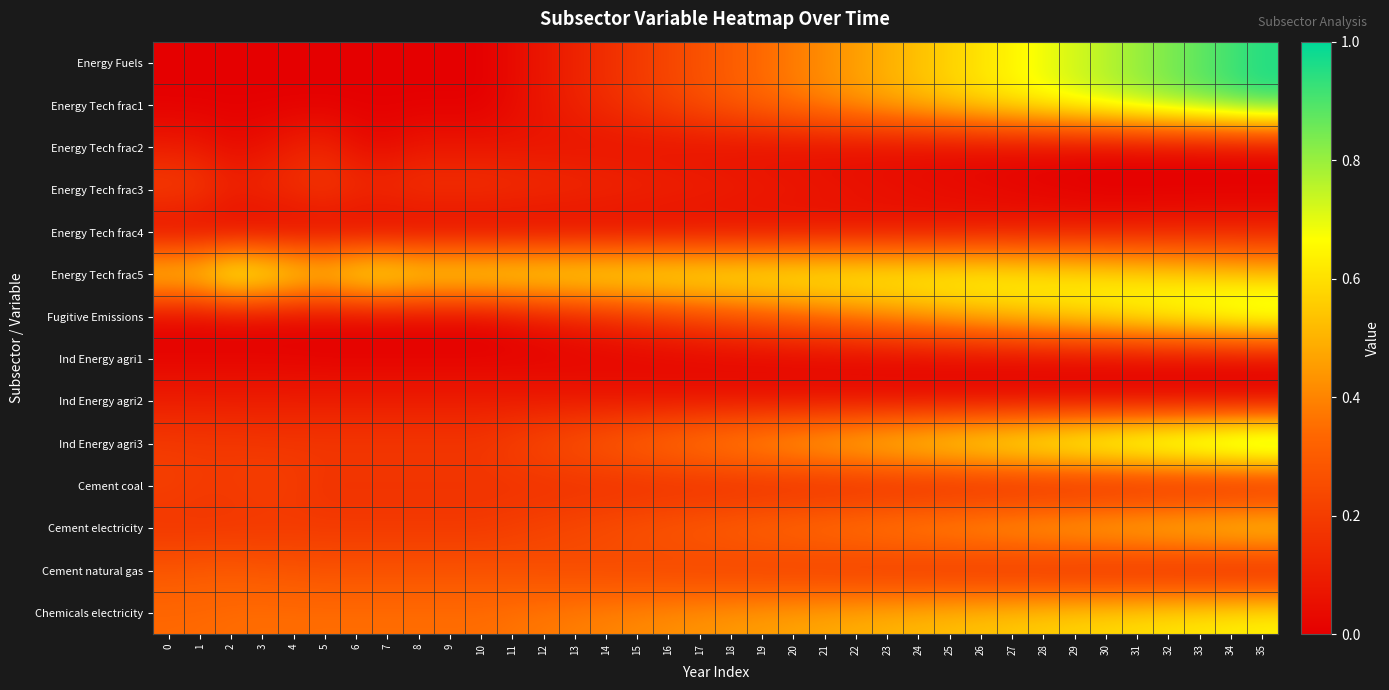

What is the total value across all series at 32?

5.3